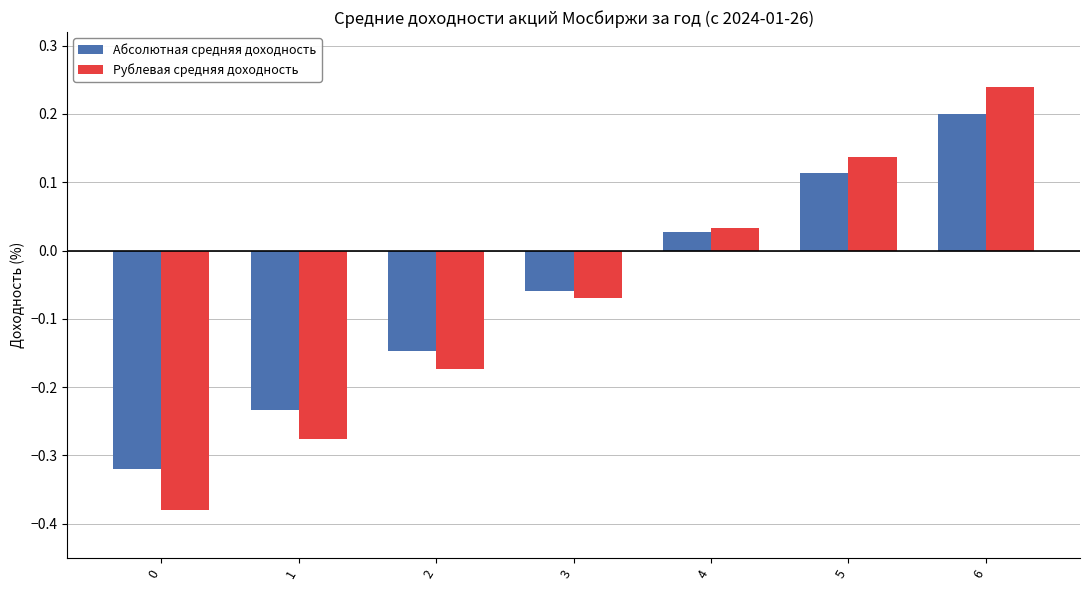

How many bars are there in each group?

2